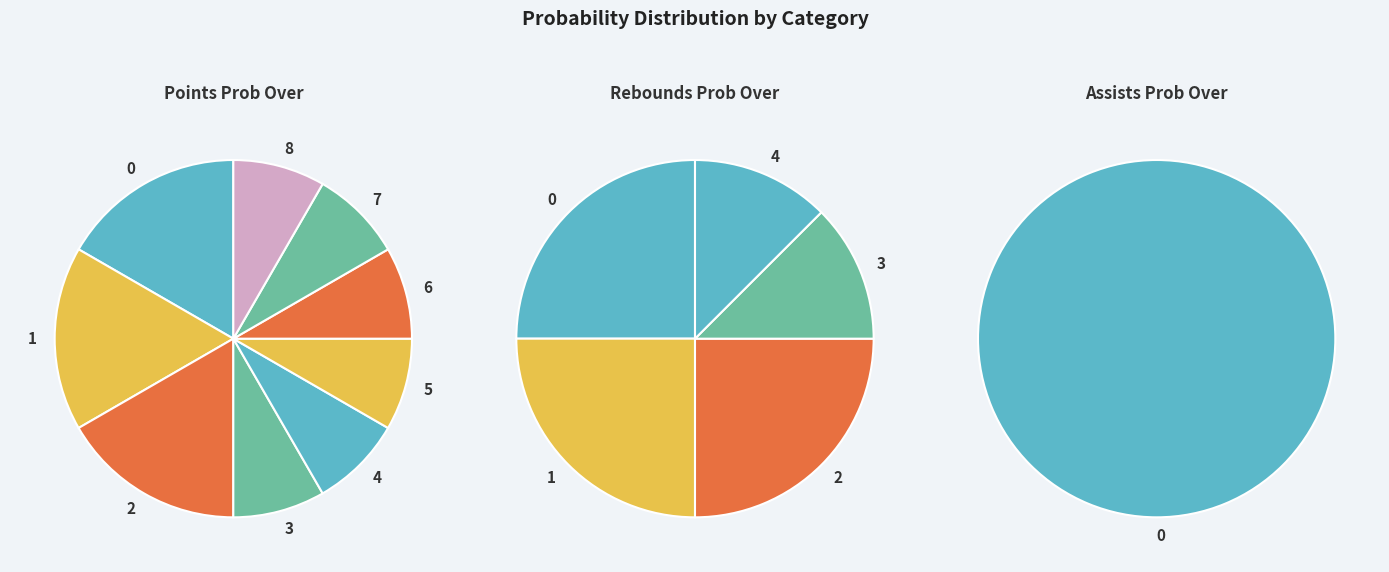

To the nearest percent, what is the combined percentage of 4 and 6?

17%